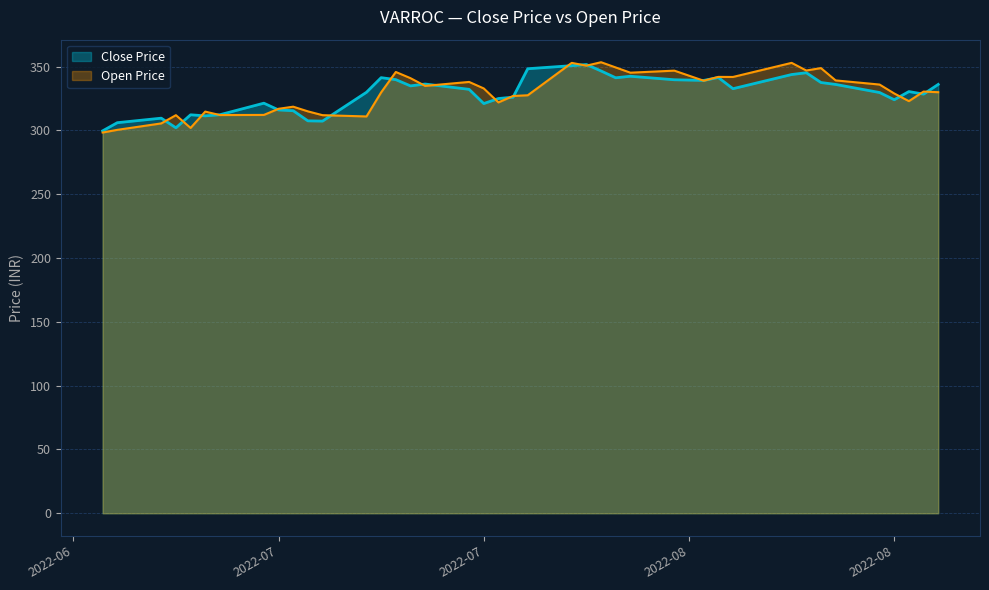

How many data points in Open Price are less than 330?

19